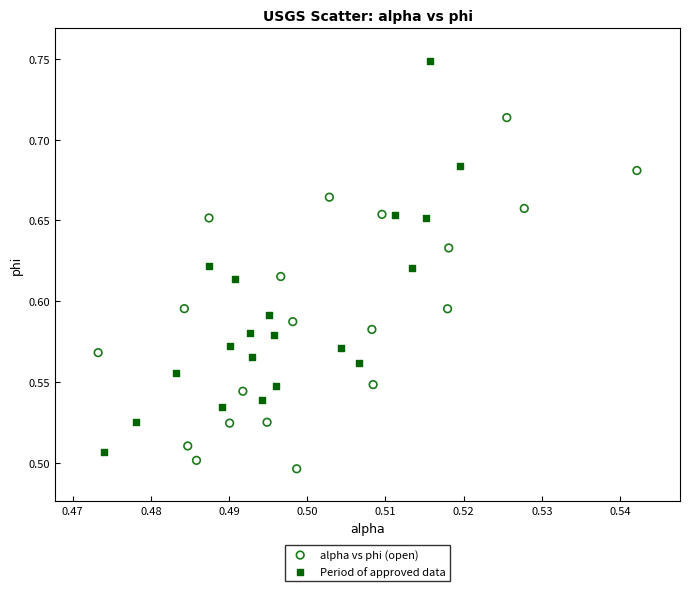

Which series reaches the maximum Y coordinate?

Period of approved data